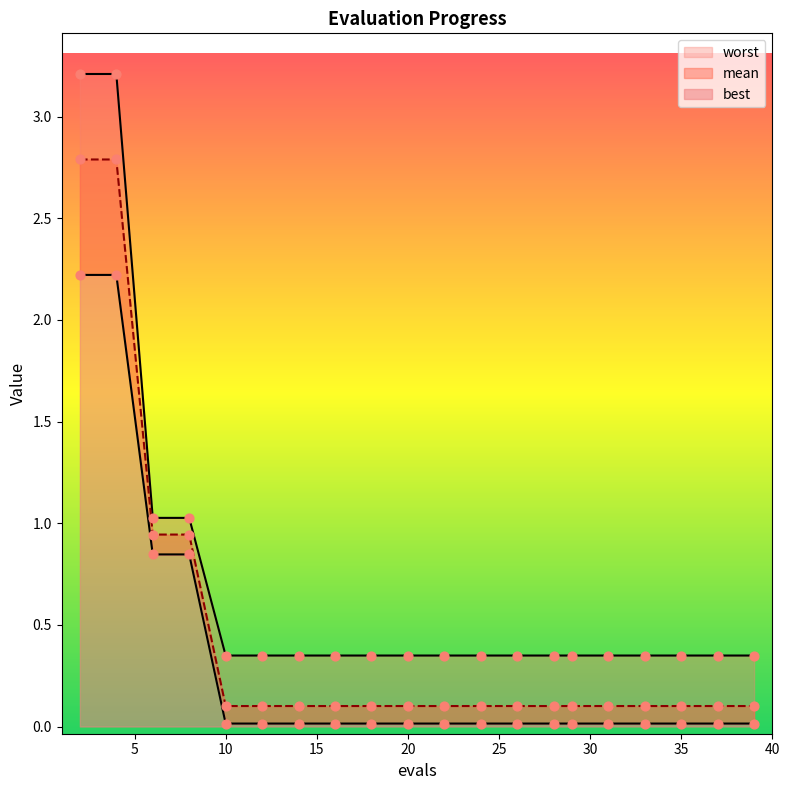

At which category is the sum across all series the highest?

2